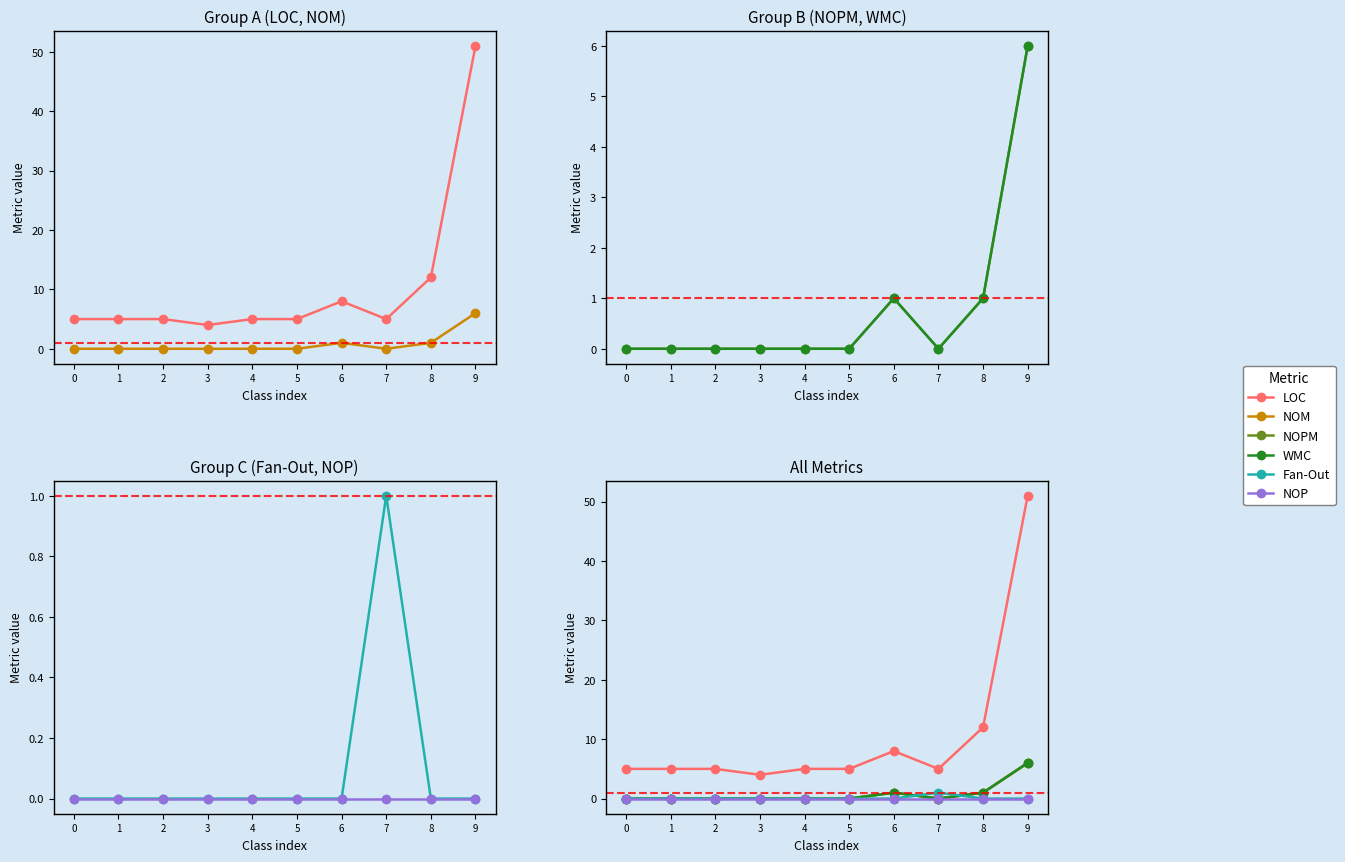

What is the total value across all series at 0?

5